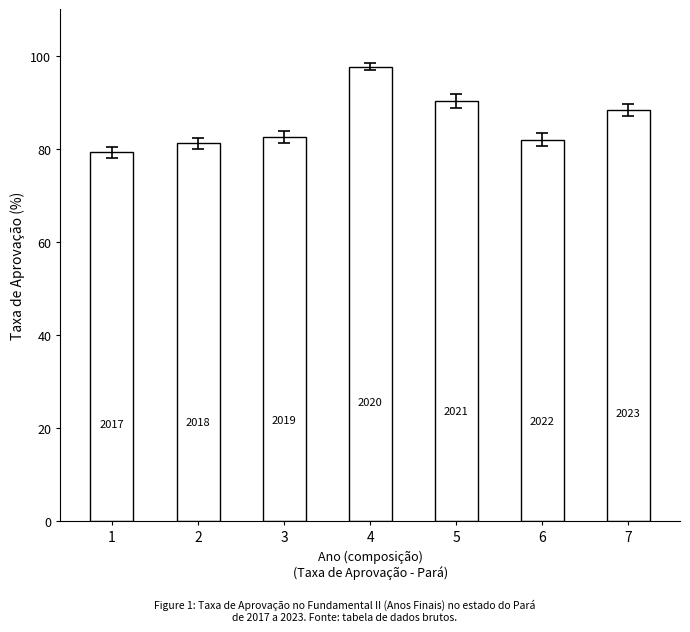

At which category does the chart reach its peak across all series?

4